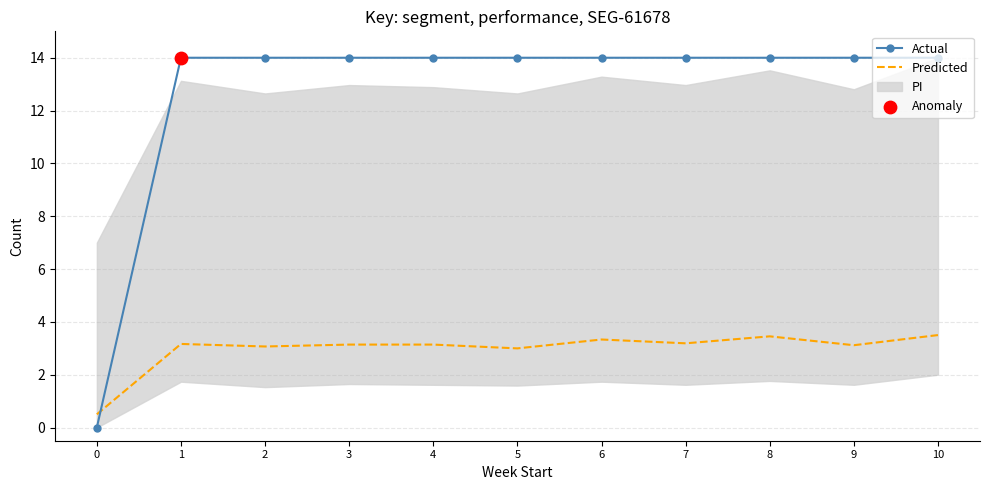

At which category is the sum across all series the highest?

10